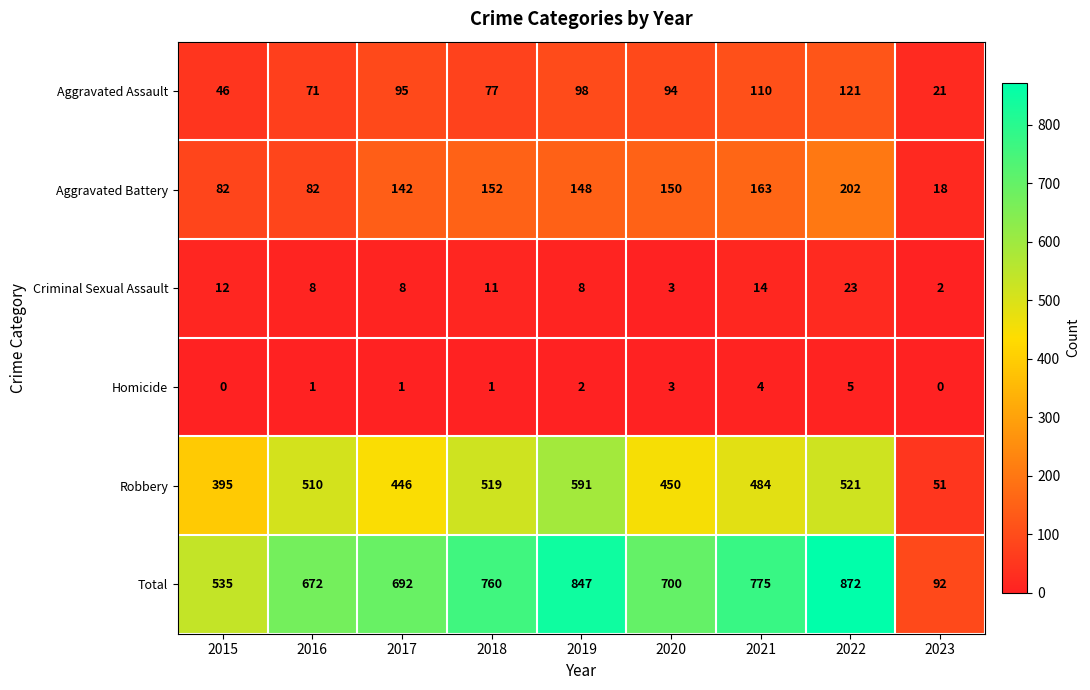

What is the sum of the Aggravated Battery values at 2020 and 2018?

302